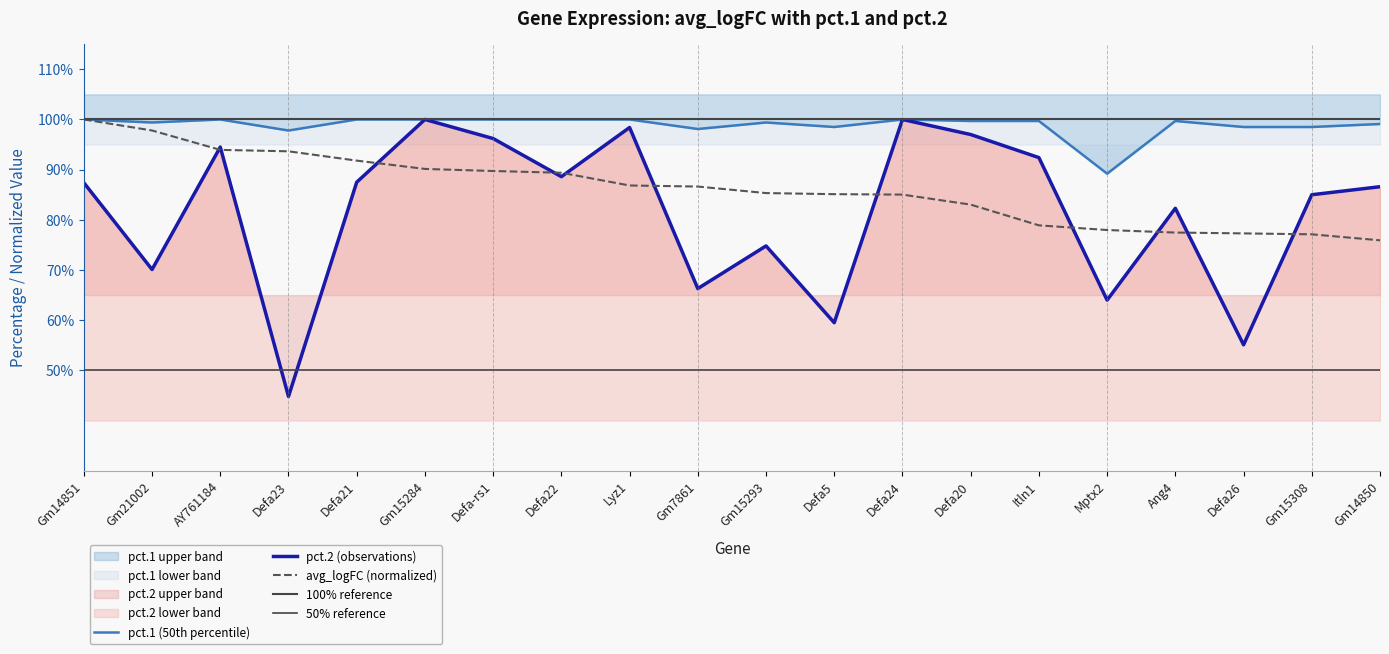

True or false: pct.1 and pct.2 intersect in this chart.

False